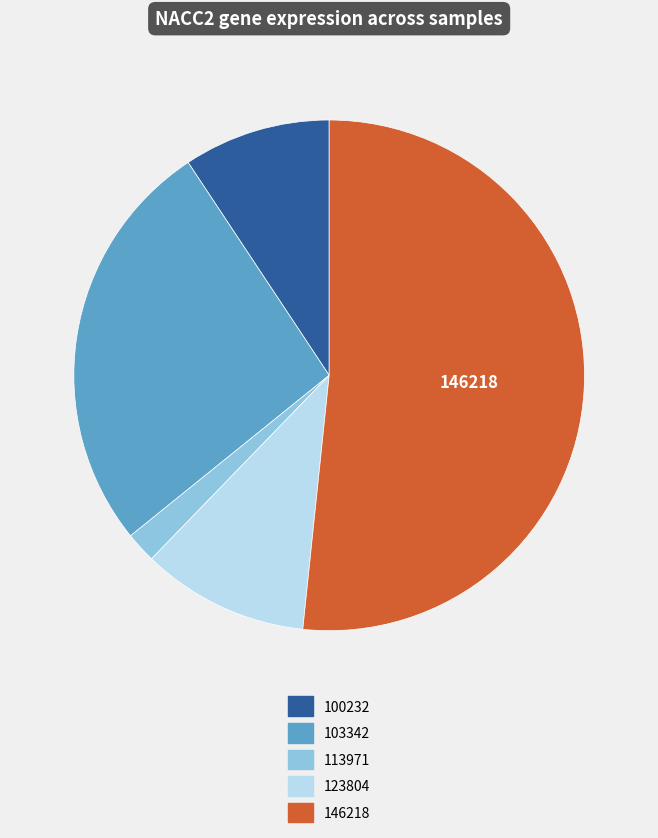

Is there any slice that represents more than half of the pie?

Yes